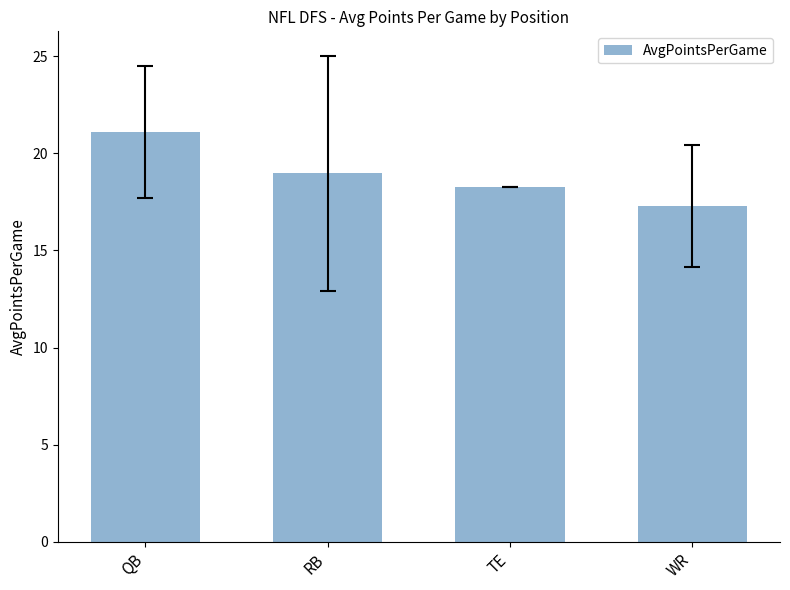

At which label does the data first exceed 18?

QB